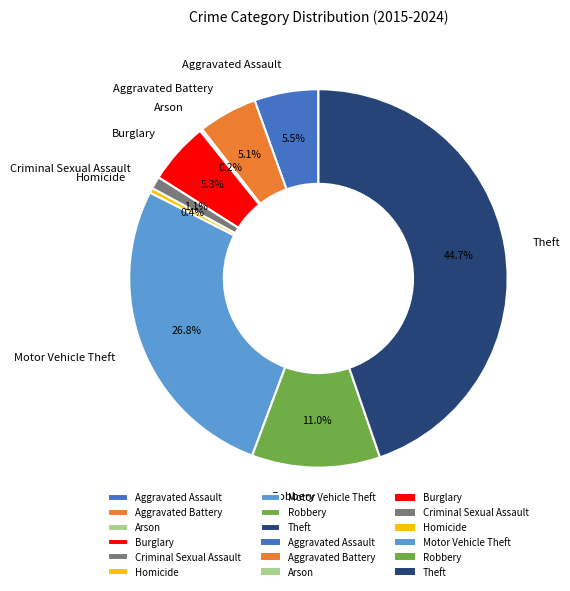

What percentage is the Criminal Sexual Assault slice, to the nearest percent?

1%